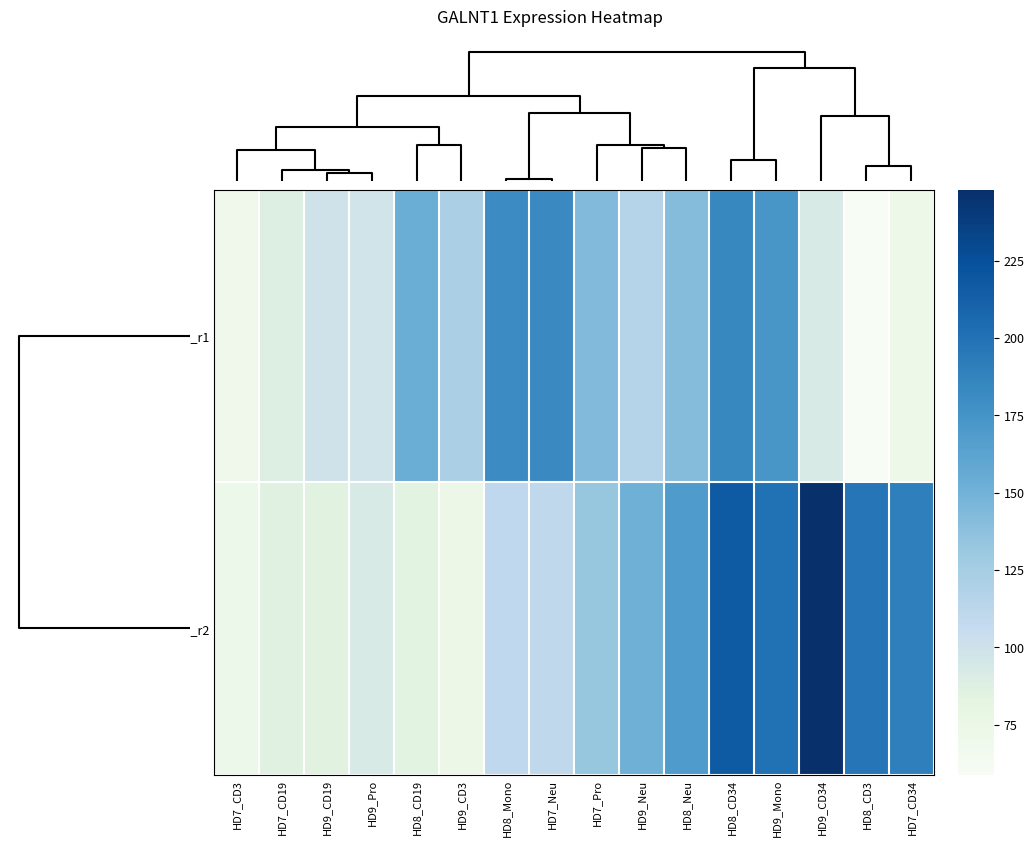

Reading left to right, what are all the values shown in this chart?

GALNT1_r1: HD7_CD3=69.8	HD7_CD19=88.8	HD9_CD19=98.9	HD9_Pro=97.4	HD8_CD19=154.0	HD9_CD3=122.1	HD8_Mono=180.8	HD7_Neu=182.3	HD7_Pro=142.5	HD9_Neu=116.0	HD8_Neu=141.2	HD8_CD34=183.9	HD9_Mono=172.7	HD9_CD34=92.3	HD8_CD3=58.8	HD7_CD34=71.4
GALNT1_r2: HD7_CD3=72.6	HD7_CD19=85.5	HD9_CD19=85.2	HD9_Pro=92.5	HD8_CD19=84.3	HD9_CD3=73.5	HD8_Mono=109.7	HD7_Neu=110.5	HD7_Pro=133.1	HD9_Neu=151.6	HD8_Neu=169.6	HD8_CD34=216.6	HD9_Mono=200.1	HD9_CD34=248.0	HD8_CD3=196.5	HD7_CD34=189.7